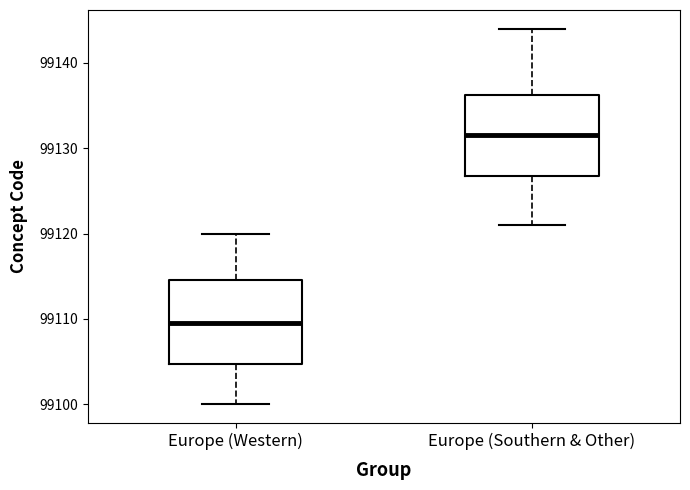

Reading left to right, transcribe this box plot: for each box, give where its median line is, the range the box spans, and where its two whiskers end, as read against the y-axis. The values are not printed on the chart, so give them approximately, as read against the axis.

Europe (Western): median 99110, box 99105 to 99115, whiskers 99100 to 99120
Europe (Southern & Other): median 99132, box 99127 to 99136, whiskers 99121 to 99144